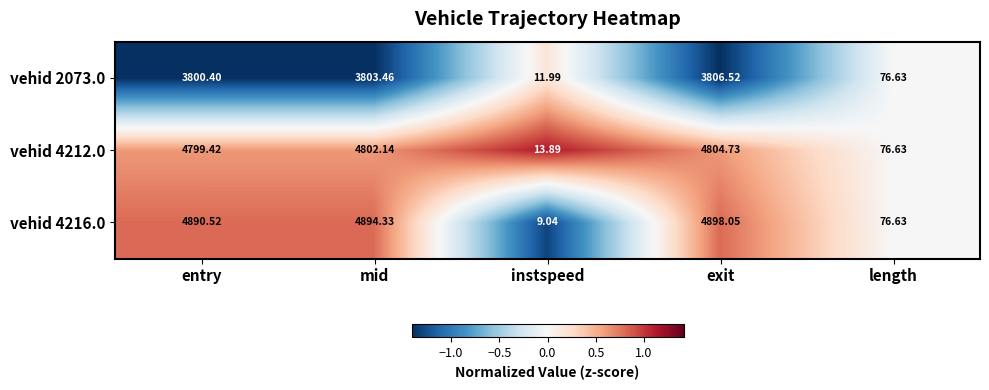

Where does the vehid 4216.0 series first go above 4890?

entry